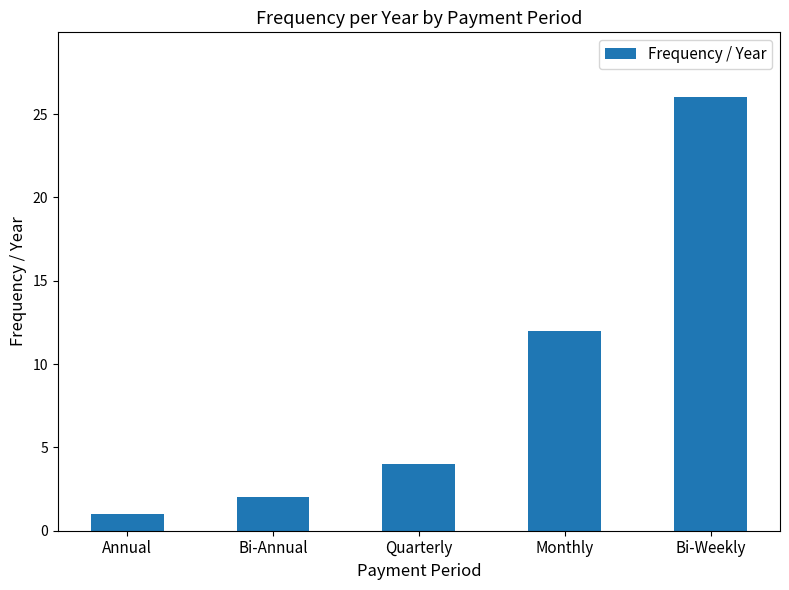

Is it true that the value at Annual is 1?

True